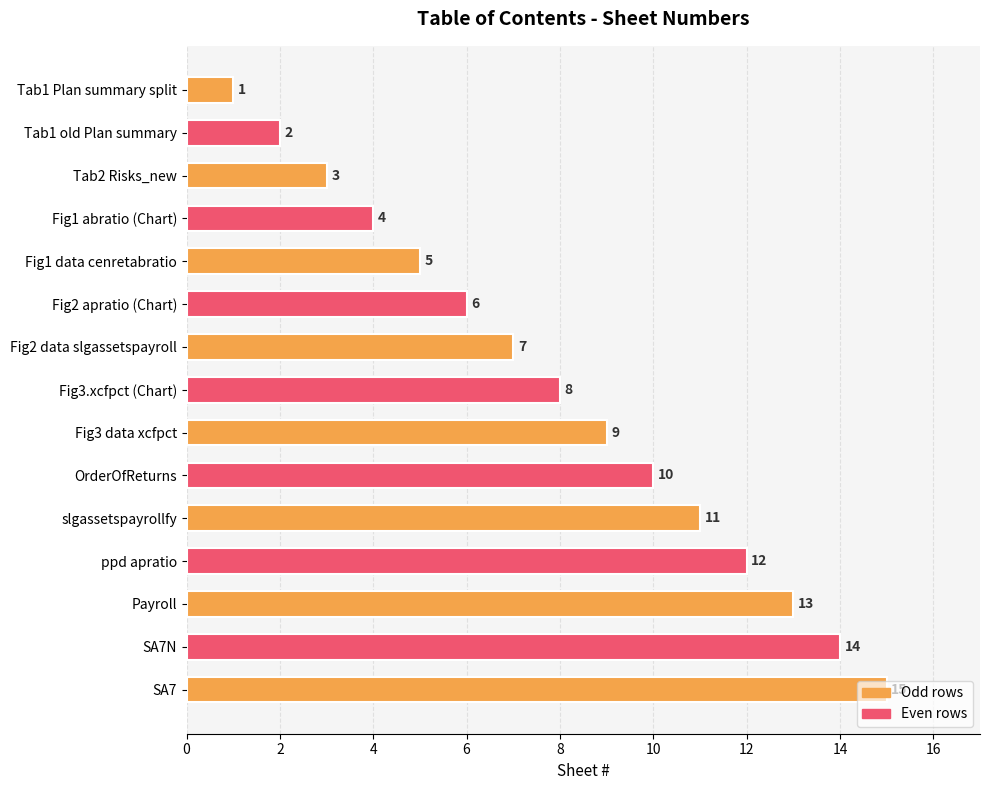

What is the average value?

8